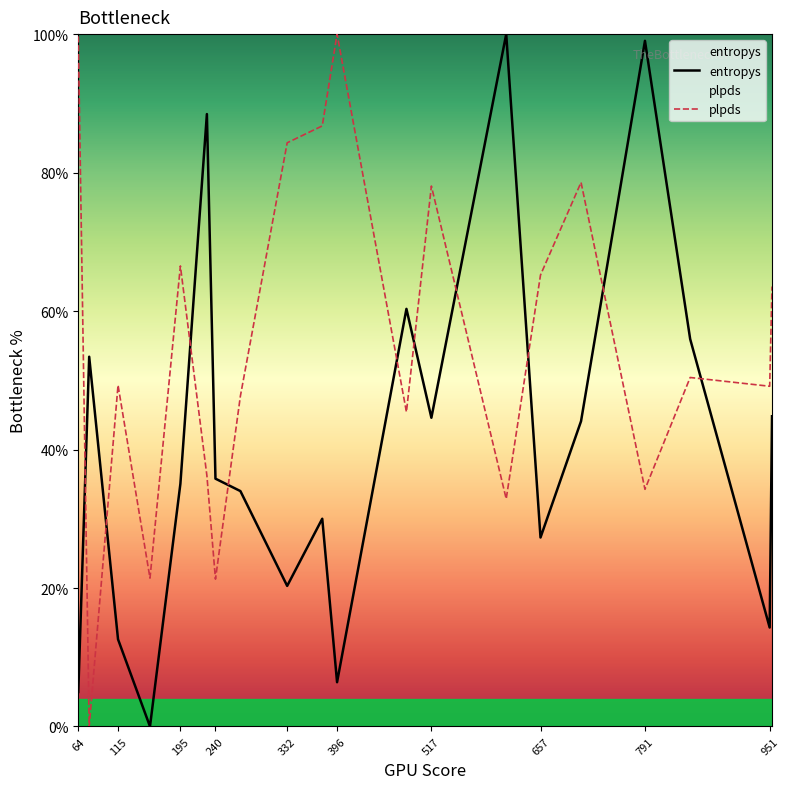

Which series has the widest spread of values?

entropys